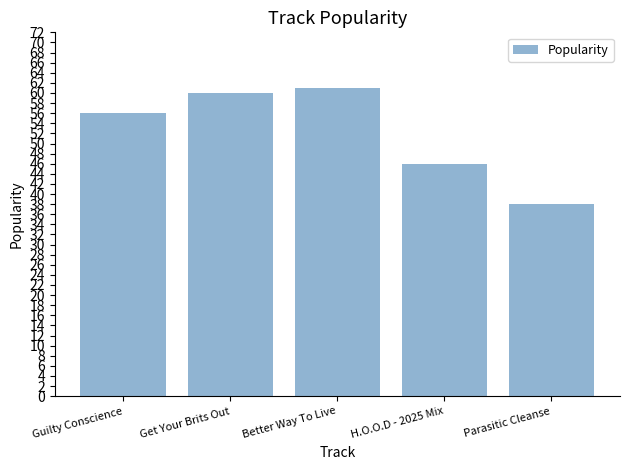

Rank the categories by value from lowest to highest.

Parasitic Cleanse, H.O.O.D - 2025 Mix, Guilty Conscience, Get Your Brits Out, Better Way To Live